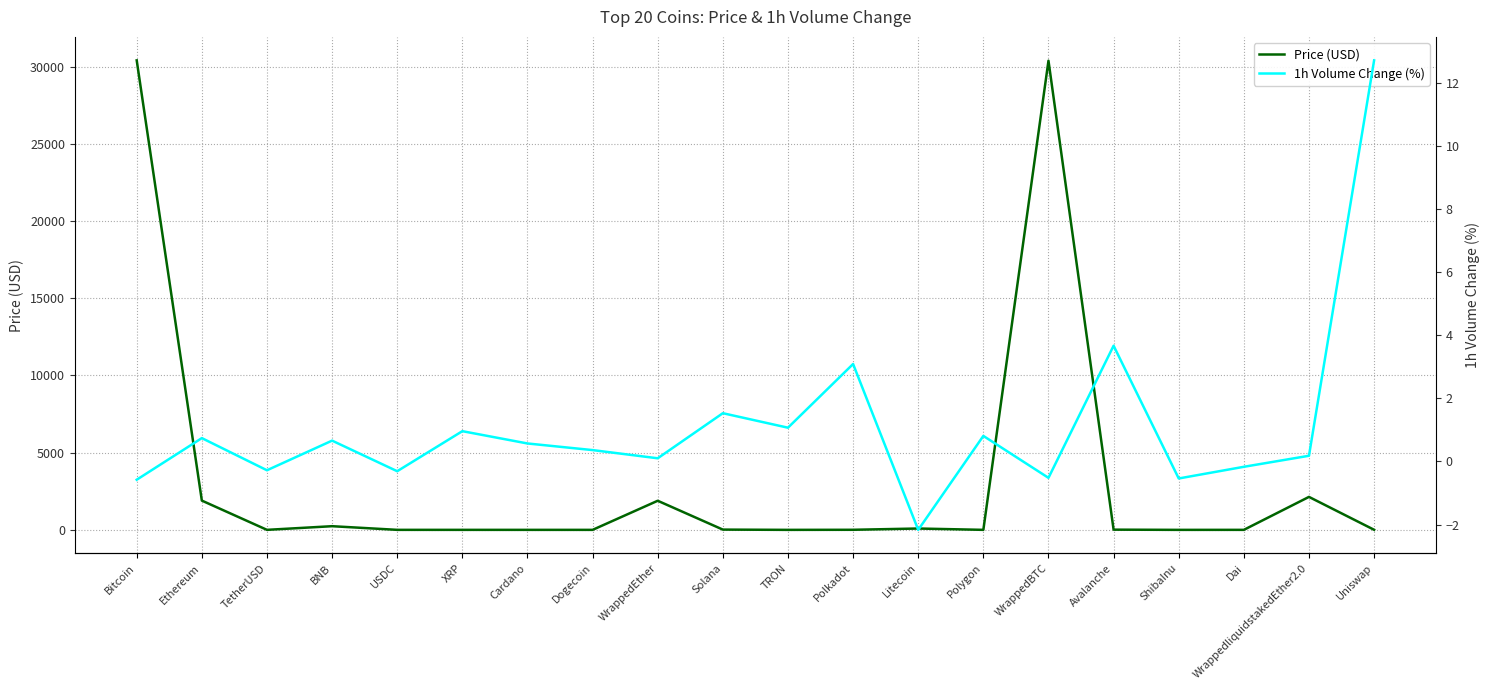

What position from the right is USDC?

16